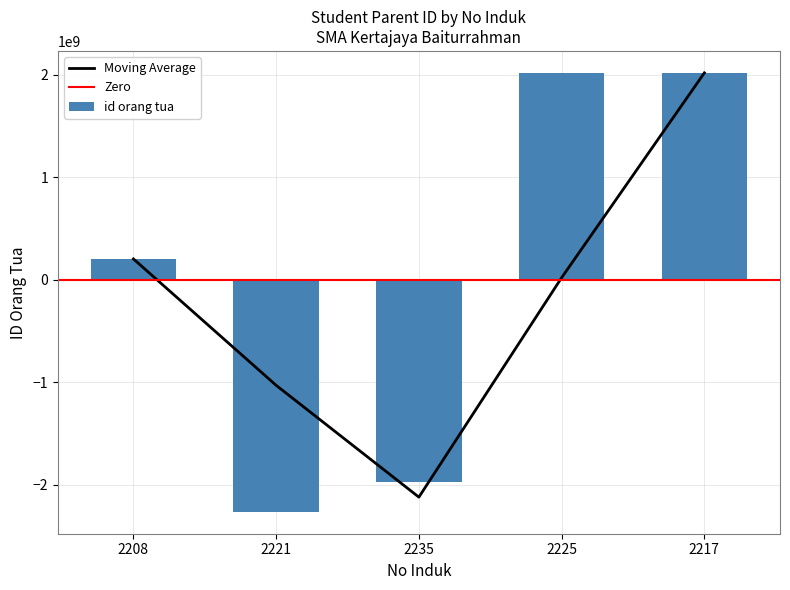

The value at 2221 is -2262433731.6. True or false?

True